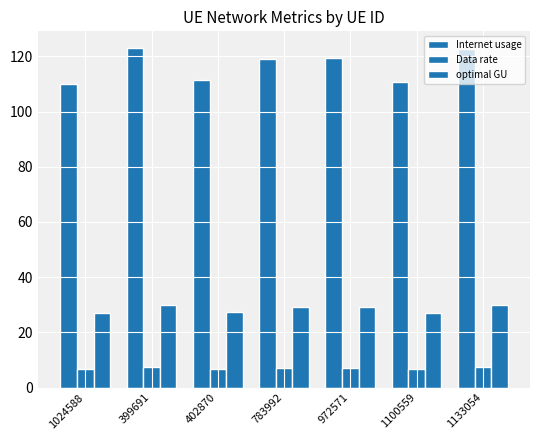

Reading left to right, what are all the values shown in this chart?

Internet usage: 110.1	122.9	111.6	118.9	119.3	110.9	122.5
Data rate: 6.6	7.3	6.6	7.1	7.1	6.6	7.3
optimal GU: 26.9	30.0	27.2	29.0	29.1	27.0	29.9